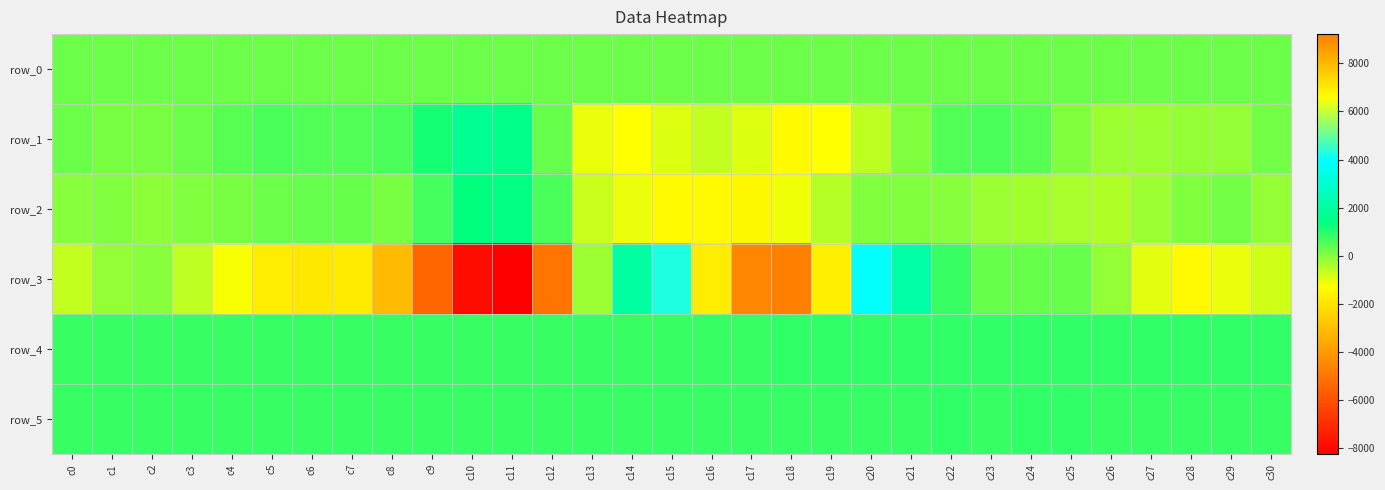

At how many categories does at least one series exceed 3127?

6